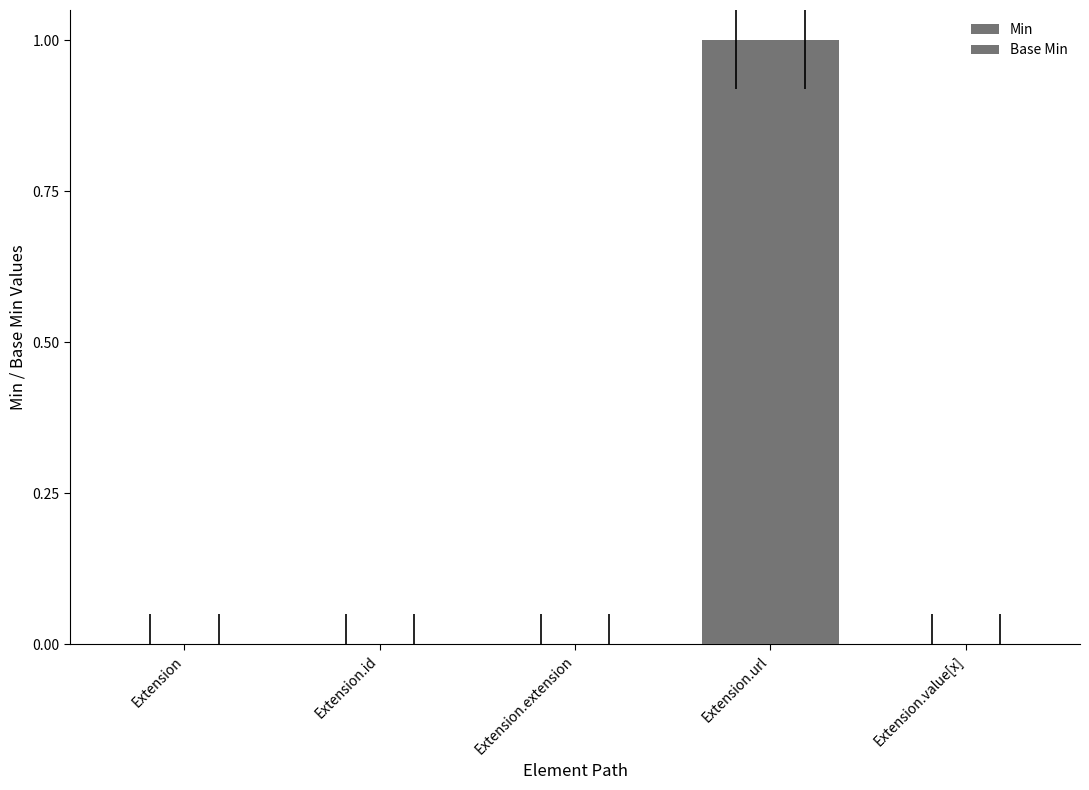

Which series has the largest total across all categories?

Min